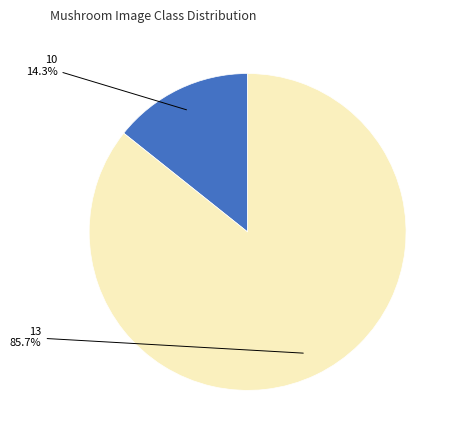

How many segments does this pie chart have?

2